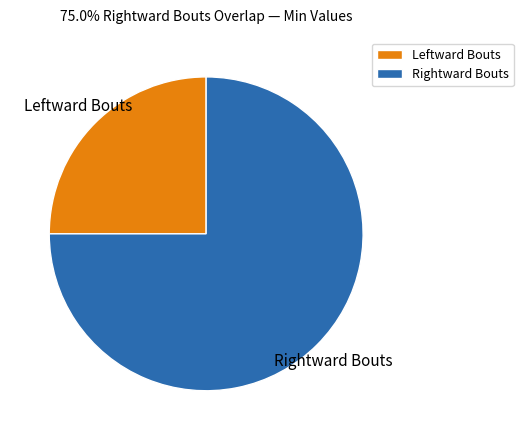

Is the sum of Leftward Bouts and Rightward Bouts greater than half?

Yes